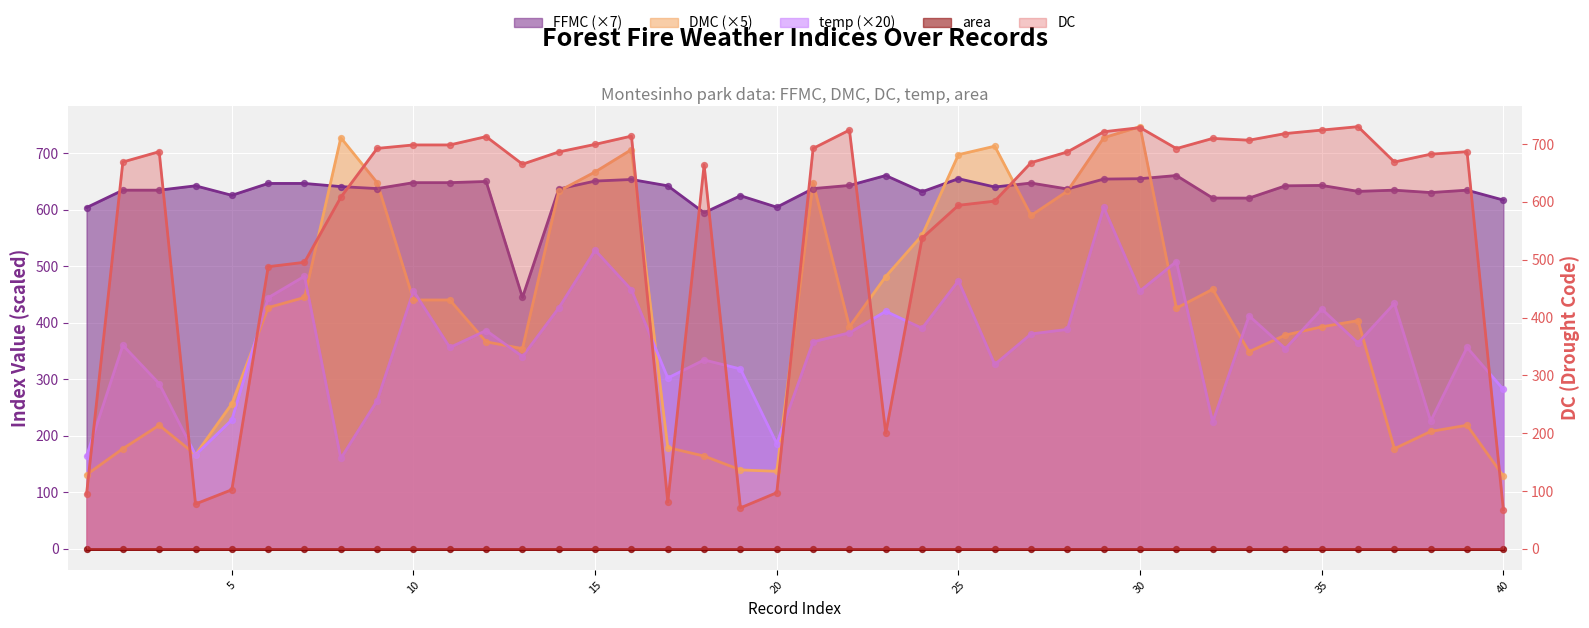

Which series contains the highest Y value?

DMC